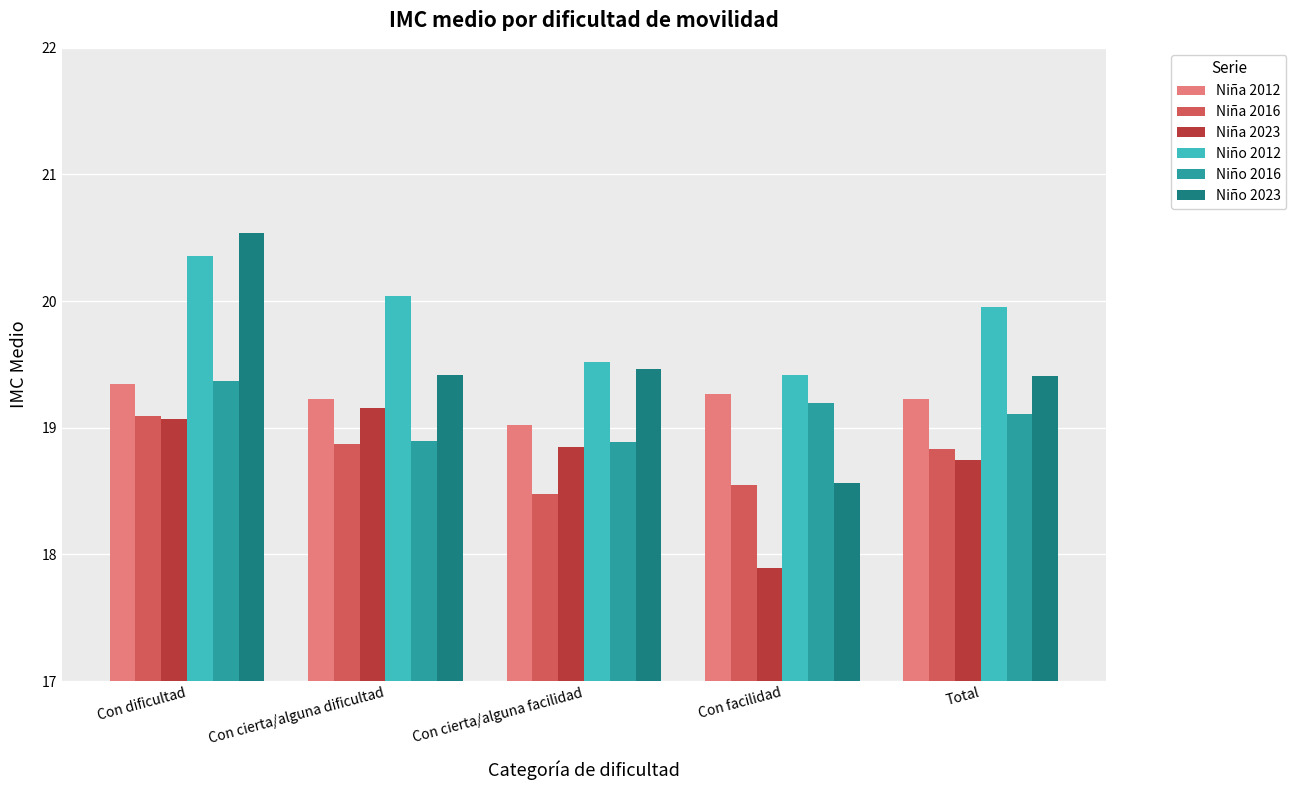

Are the bars horizontal?

No